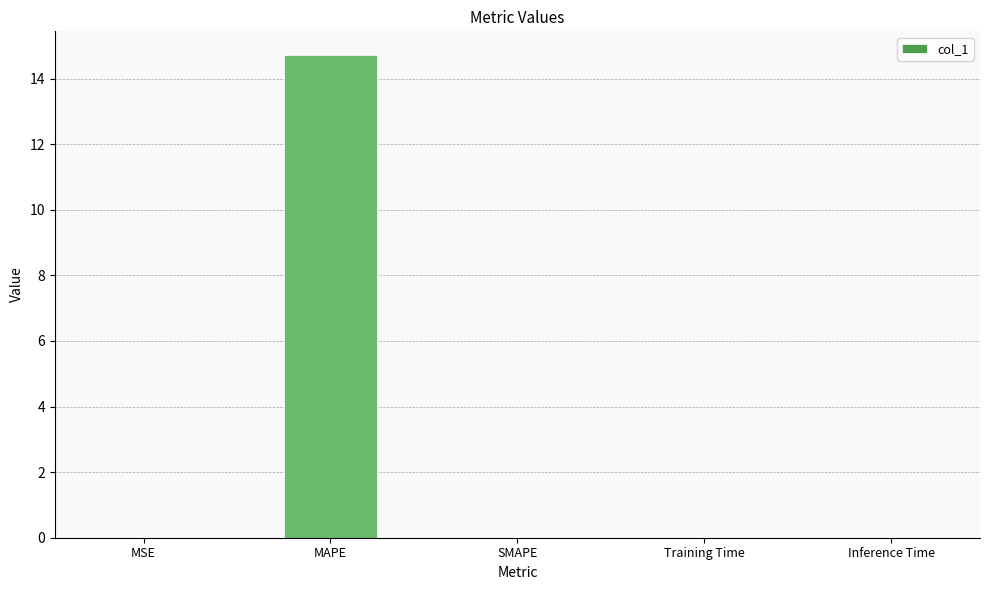

What is the greatest value displayed?

14.7